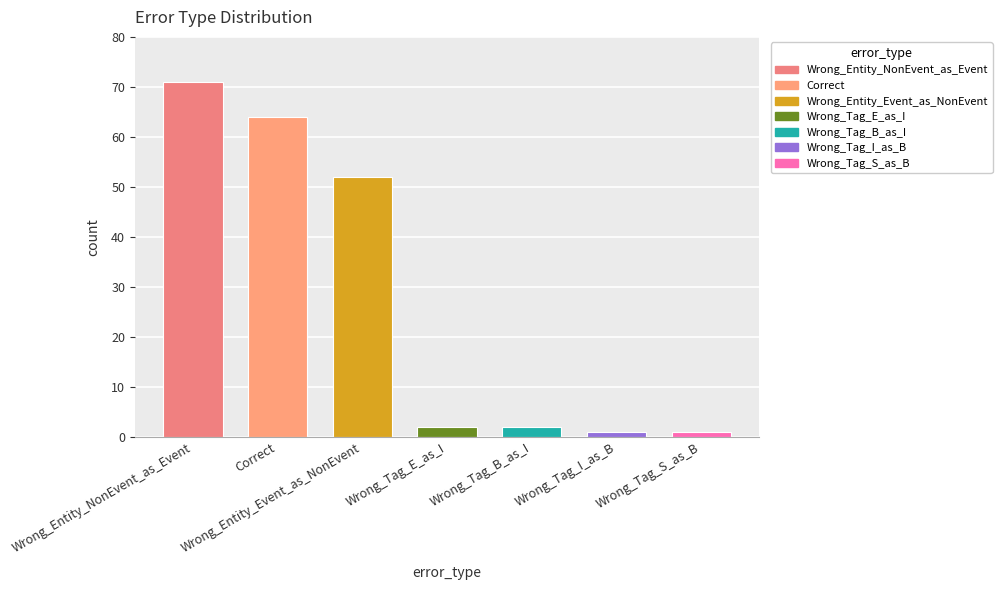

What is the smallest value displayed?

1